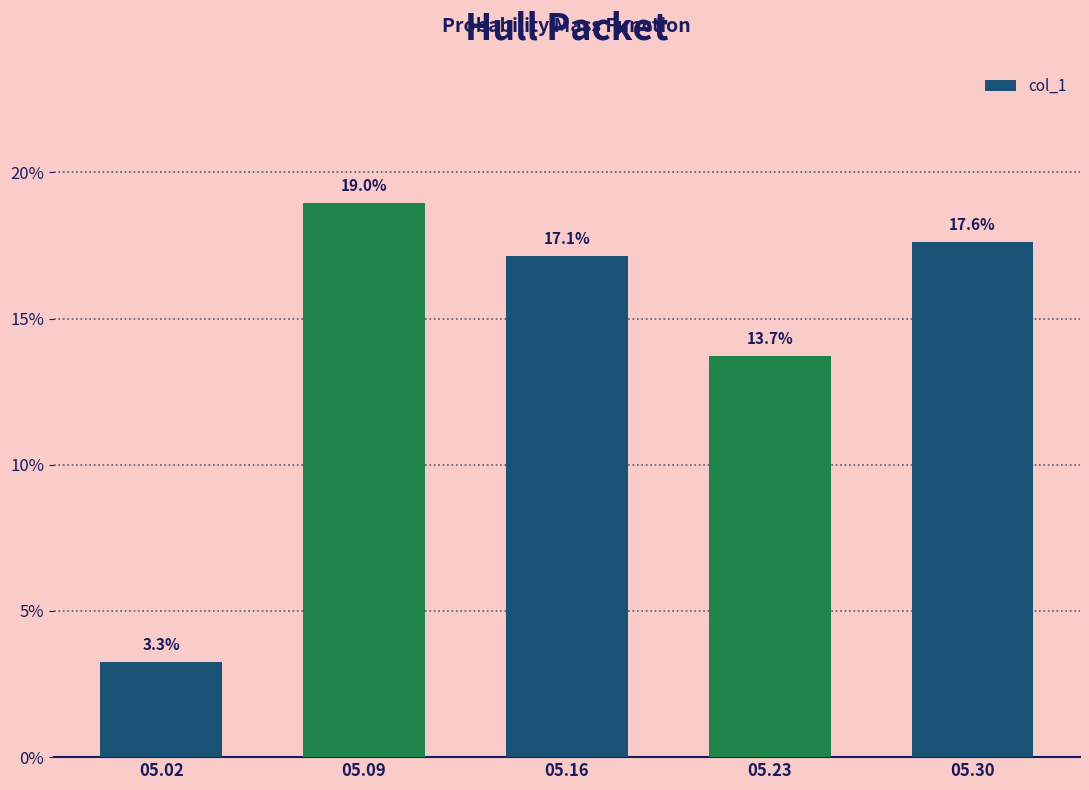

The value at 05.30 is 0.1. True or false?

False